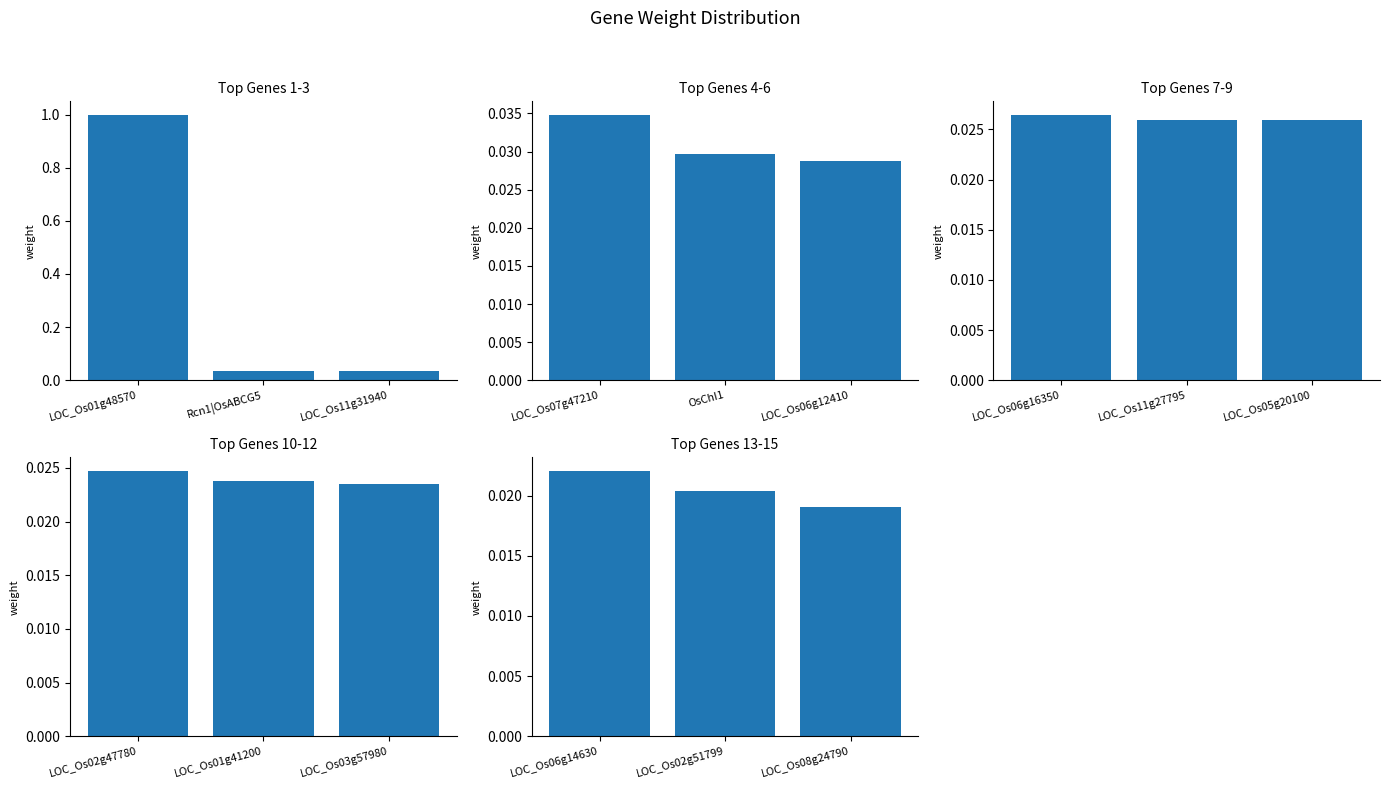

What is the label of the 3rd bar from the left?

LOC_Os08g24790